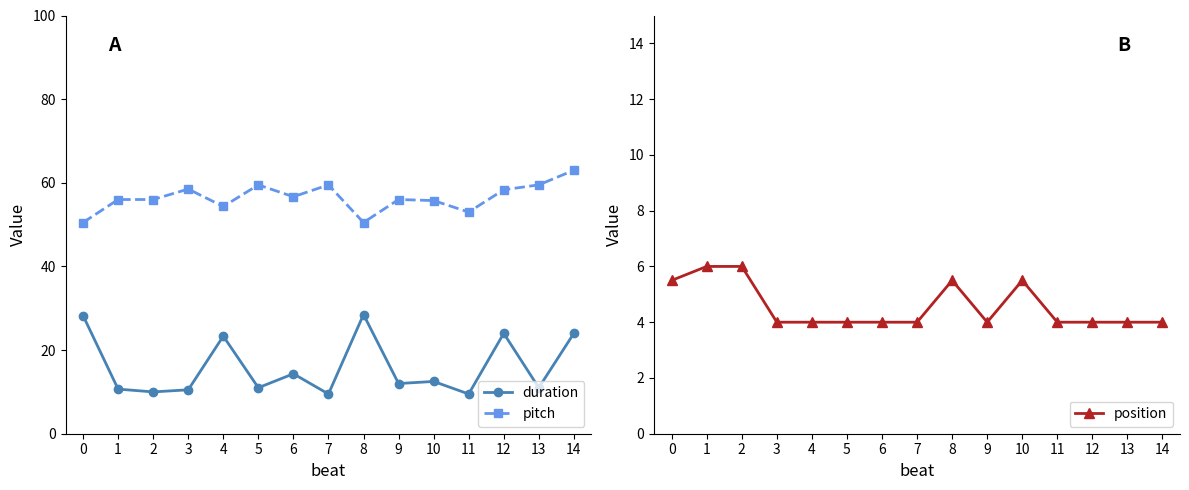

Reading right to left, what are all the values shown in this chart?

duration: 14=24.0	13=11.0	12=24.0	11=9.5	10=12.5	9=12.0	8=28.5	7=9.5	6=14.3	5=11.0	4=23.3	3=10.5	2=10.0	1=10.7	0=28.2
pitch: 14=63.0	13=59.5	12=58.3	11=53.0	10=55.8	9=56.0	8=50.5	7=59.5	6=56.7	5=59.5	4=54.3	3=58.5	2=56.0	1=56.0	0=50.5
position: 14=4.0	13=4.0	12=4.0	11=4.0	10=5.5	9=4.0	8=5.5	7=4.0	6=4.0	5=4.0	4=4.0	3=4.0	2=6.0	1=6.0	0=5.5